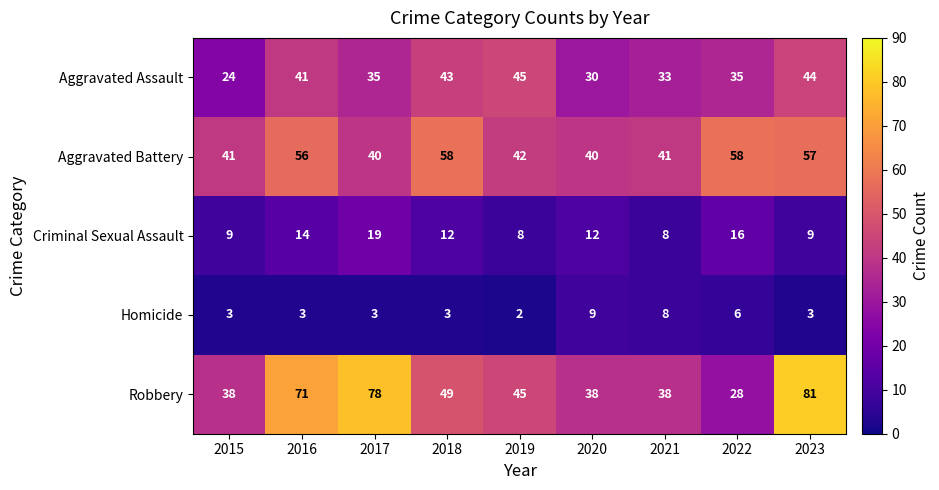

Which series has the largest total across all categories?

Robbery